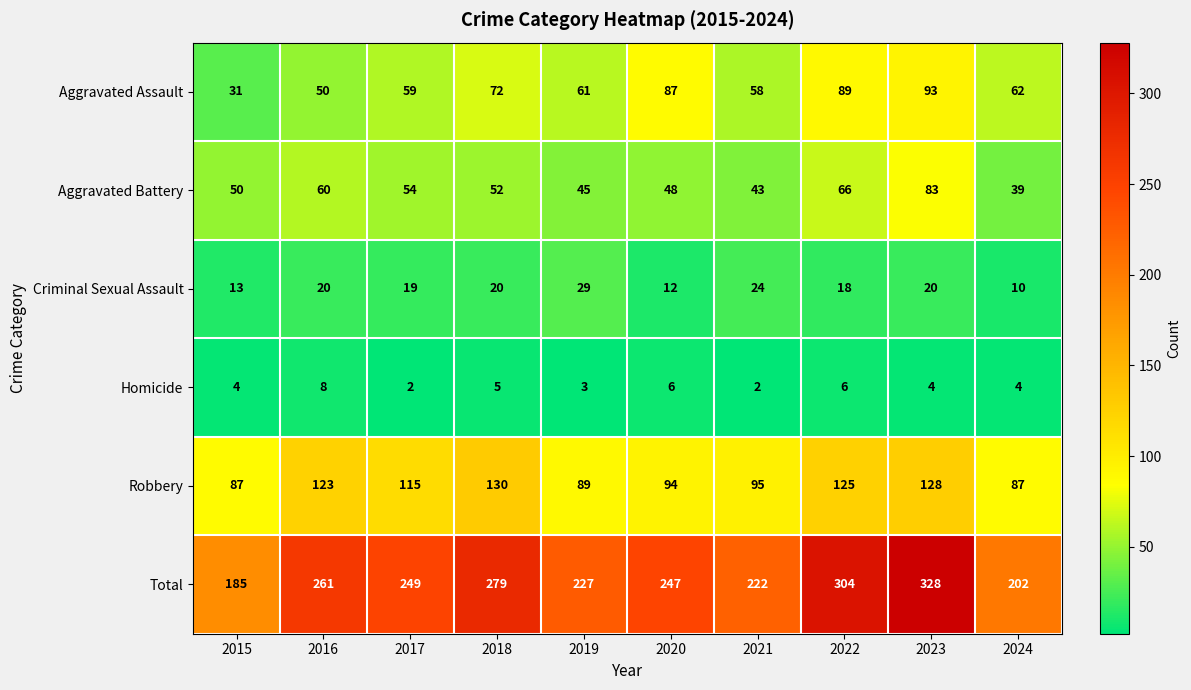

What is the difference between the second highest and second lowest values in the Criminal Sexual Assault series?

12